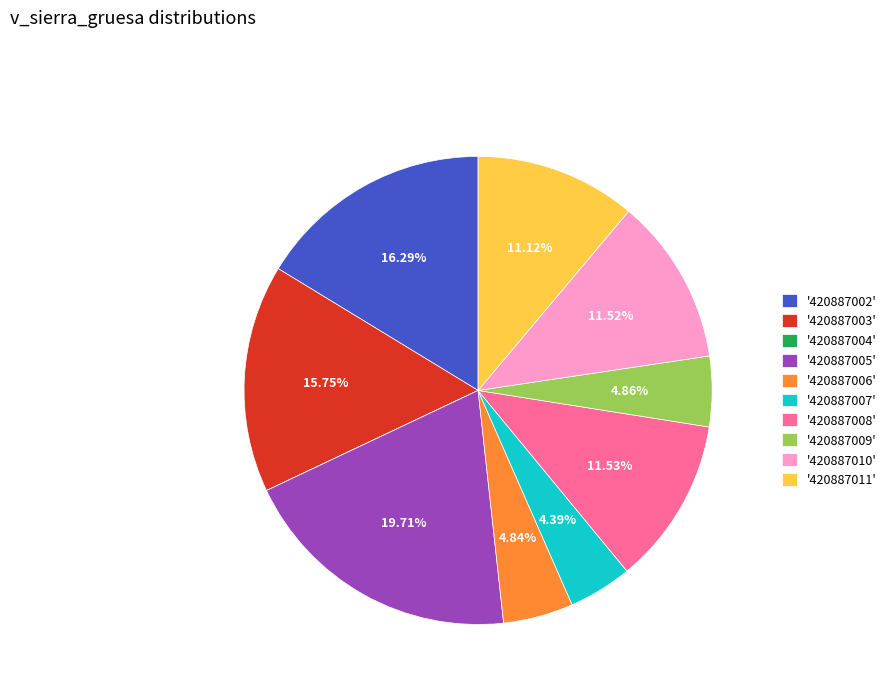

Do '420887010' and '420887002' together represent more than half of the pie?

No